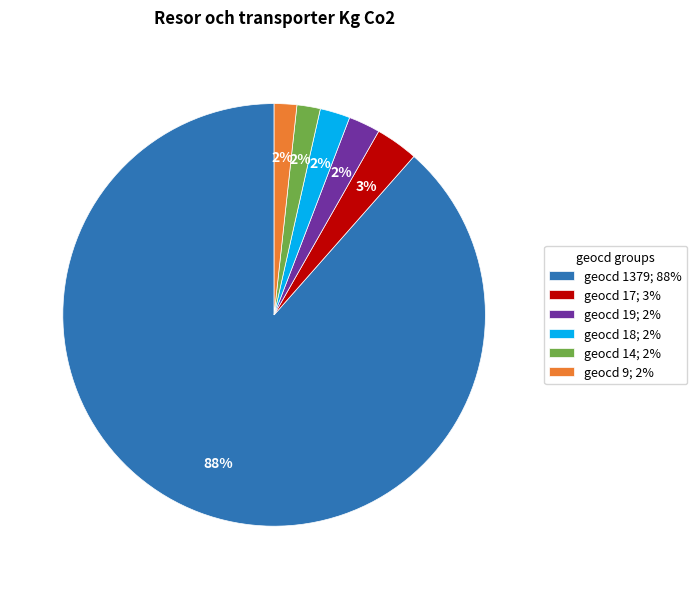

Which category accounts for the majority?

geocd 1379; 88%